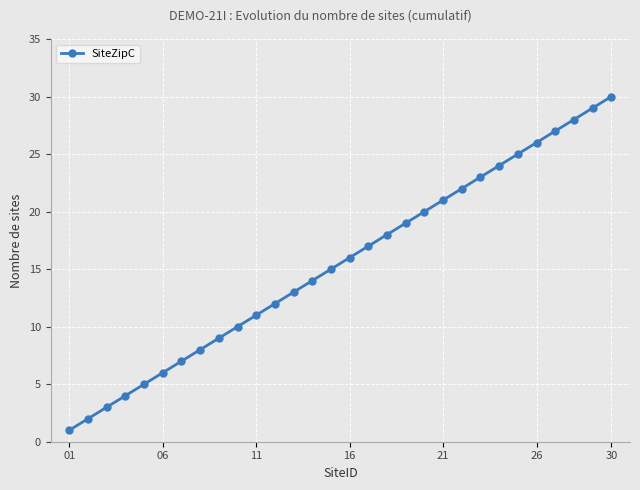

Reading left to right, transcribe all the data shown in this chart.

1	2	3	4	5	6	7	8	9	10	11	12	13	14	15	16	17	18	19	20	21	22	23	24	25	26	27	28	29	30